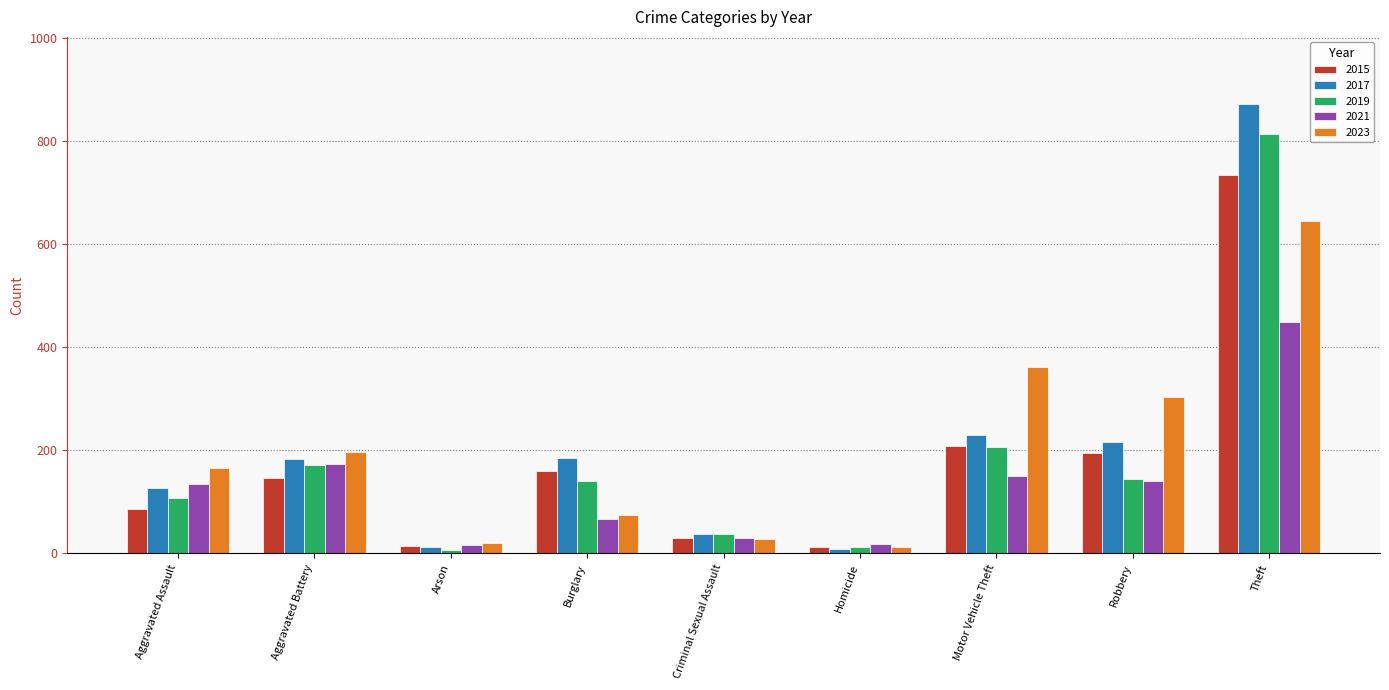

List the series in order of their peak value, lowest first.

2021, 2023, 2015, 2019, 2017